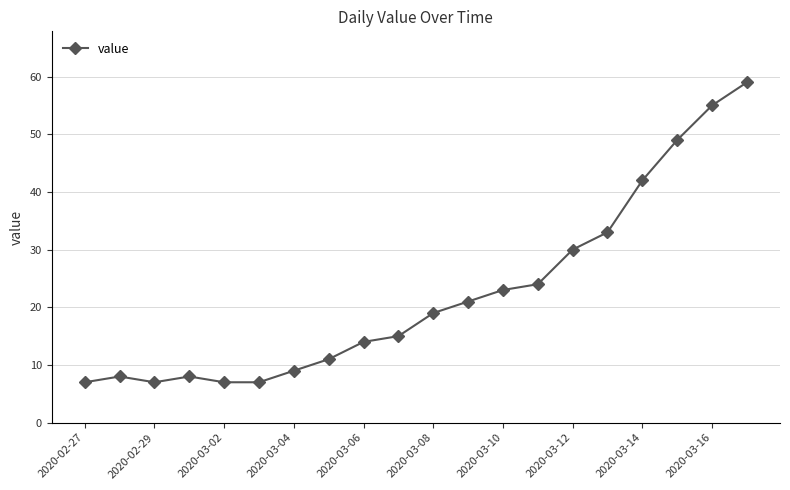

What is the difference between the maximum and second lowest values?

52